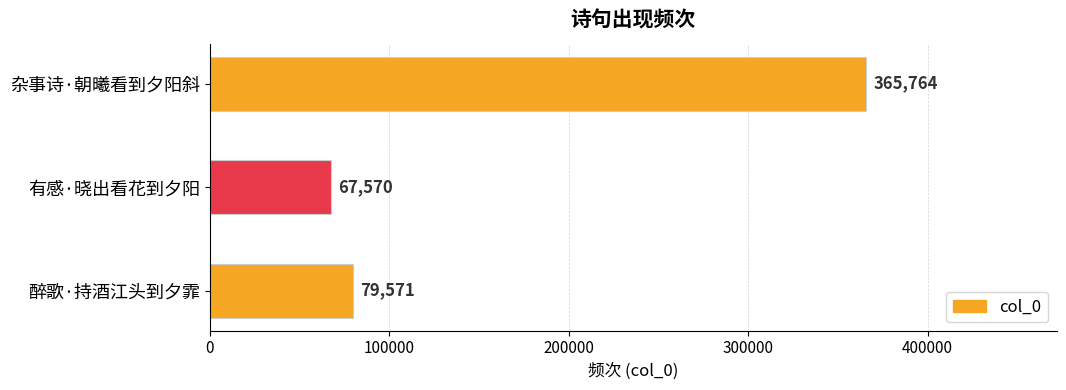

The chart shows a value of 79571 at 醉歌·持酒江头到夕霏. True or false?

True